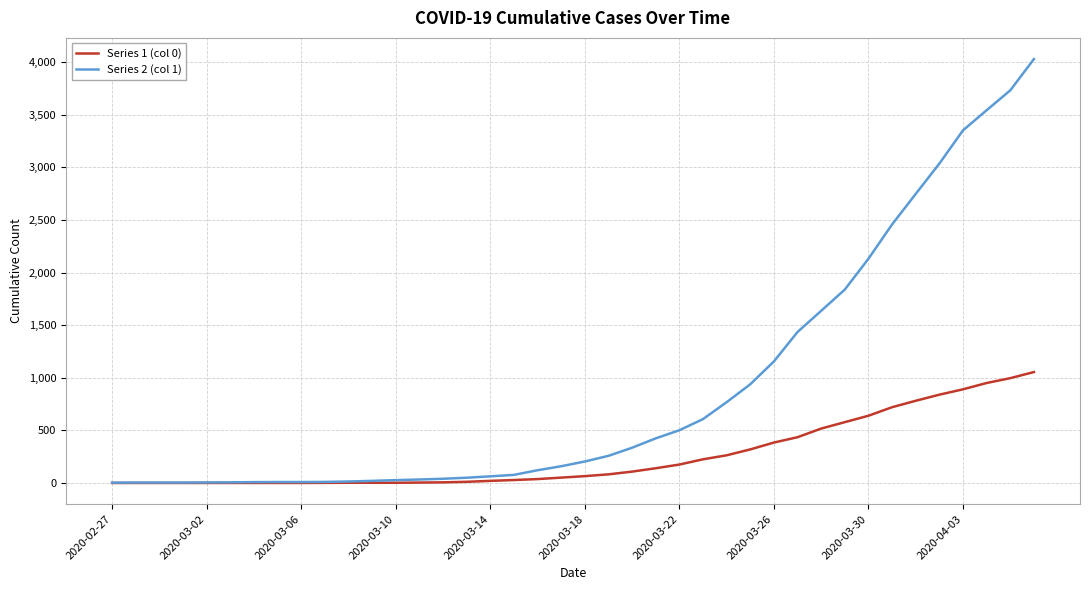

Which series has the widest spread of values?

Series 2 (col 1)